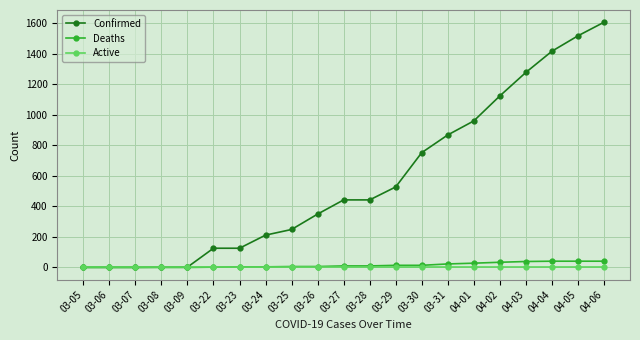

What is the label of the 10th point from the left?

03-26